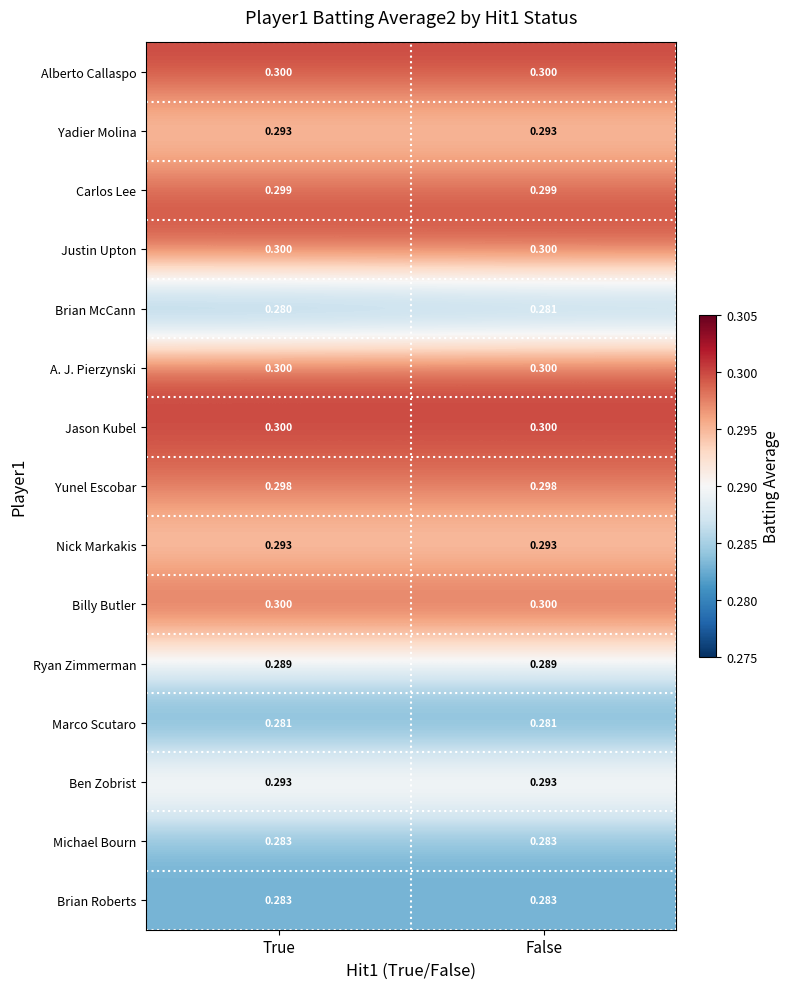

Is the value of Brian Roberts at False greater than the value of Alberto Callaspo at False?

No